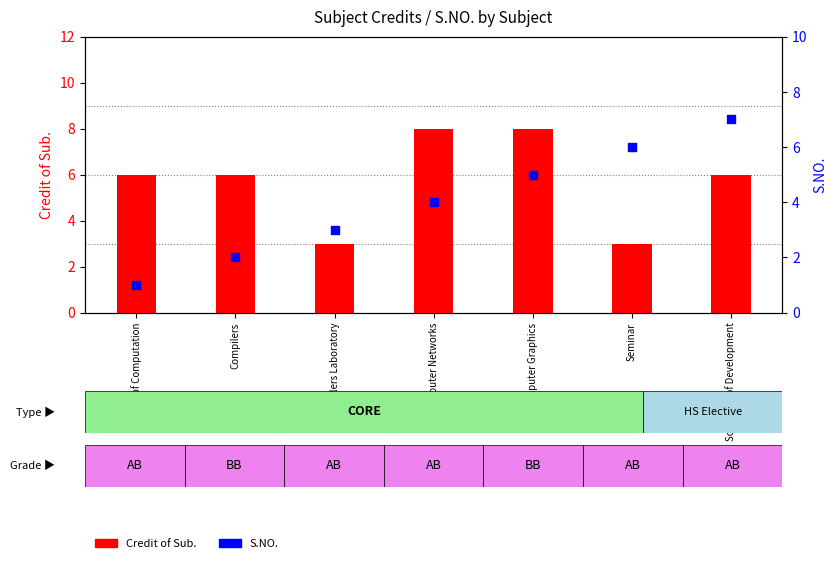

Which series reaches the maximum Y coordinate?

Credit of Sub.